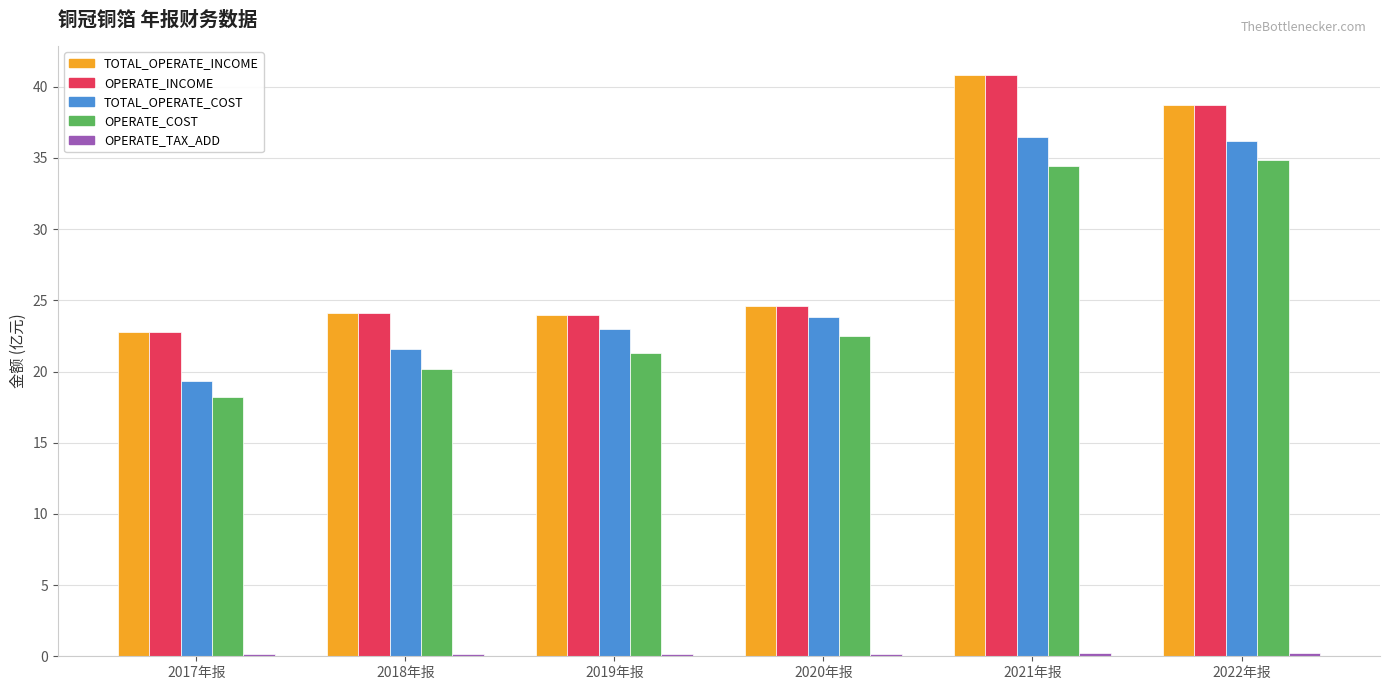

Which category has the lowest value in the TOTAL_OPERATE_INCOME series?

2017年报